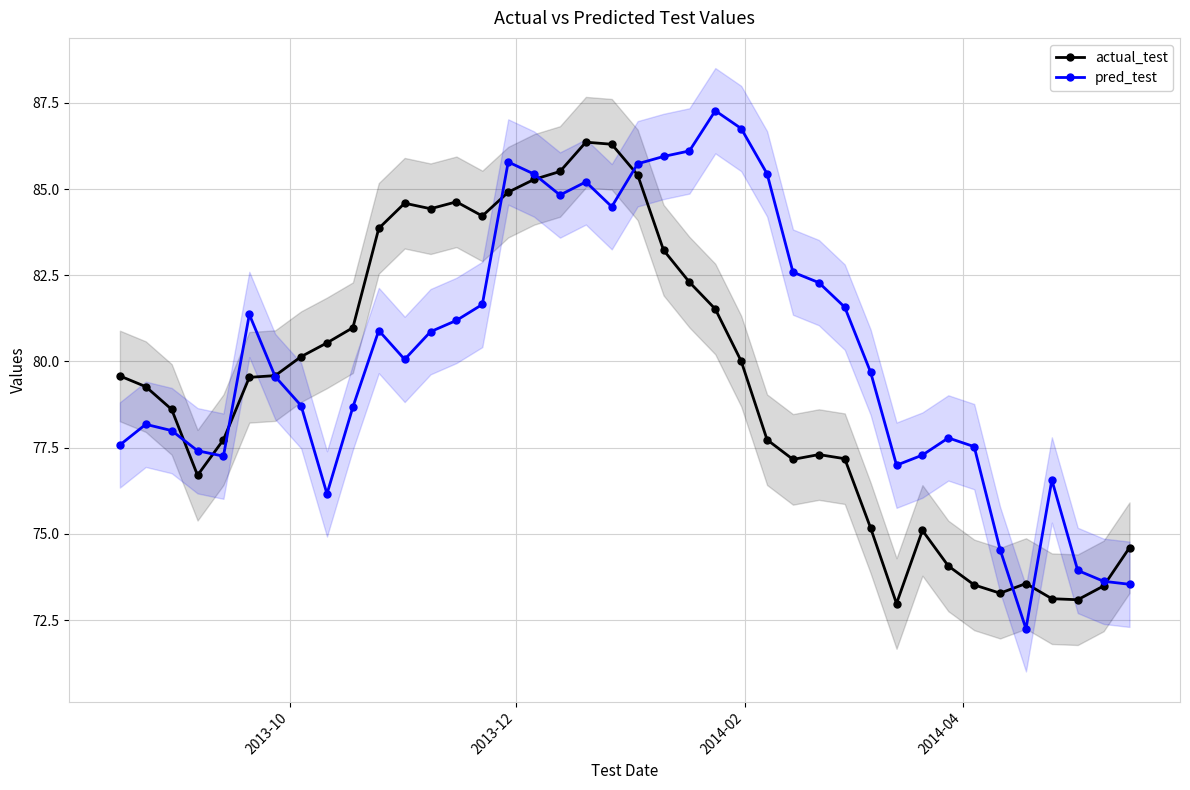

What is the highest value of the pred_test series?

87.3